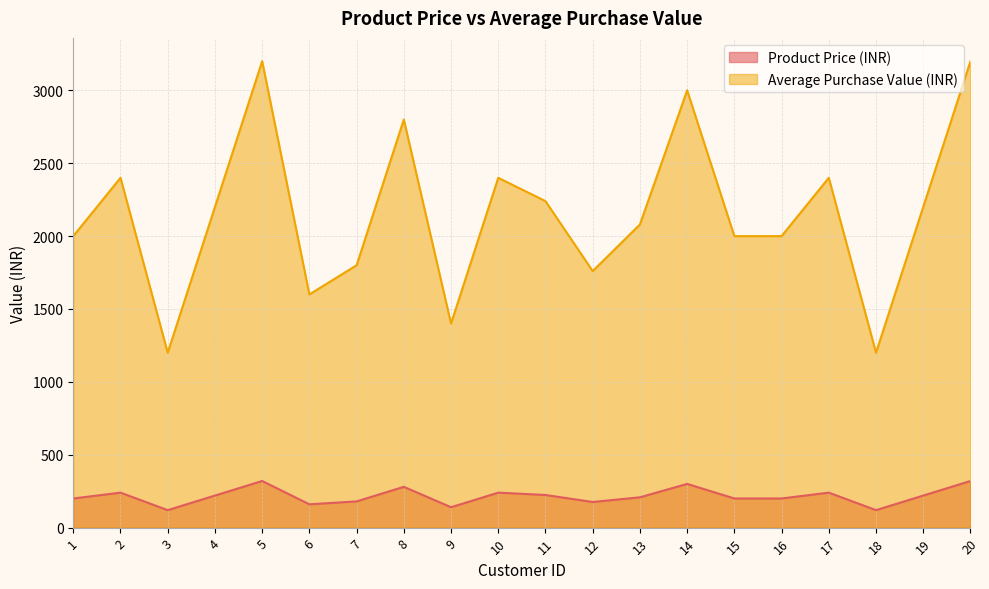

Reading right to left, extract all data points from this chart.

Product Price (INR): 20=320	19=220	18=120	17=240	16=200	15=200	14=300	13=208	12=176	11=224	10=240	9=140	8=280	7=180	6=160	5=320	4=220	3=120	2=240	1=200
Average Purchase Value (INR): 20=3200	19=2200	18=1200	17=2400	16=2000	15=2000	14=3000	13=2080	12=1760	11=2240	10=2400	9=1400	8=2800	7=1800	6=1600	5=3200	4=2200	3=1200	2=2400	1=2000